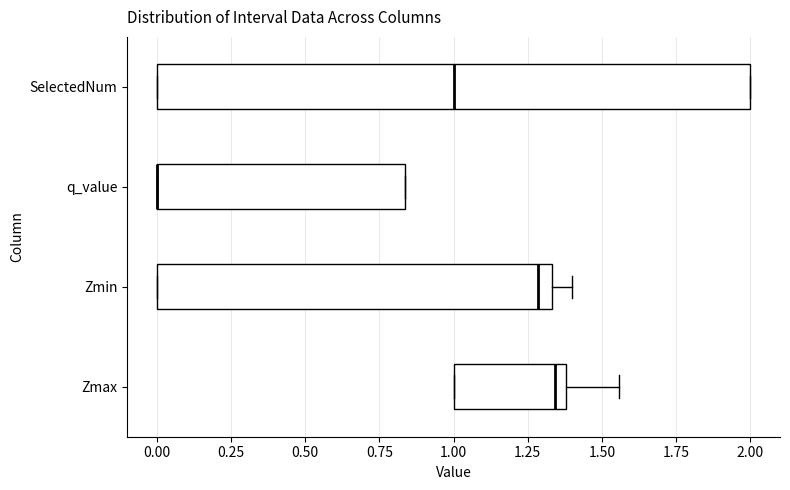

Where does the median line of the box for Zmin sit on the x-axis? The values are not printed on the chart, so give them approximately, as read against the axis.

1.30